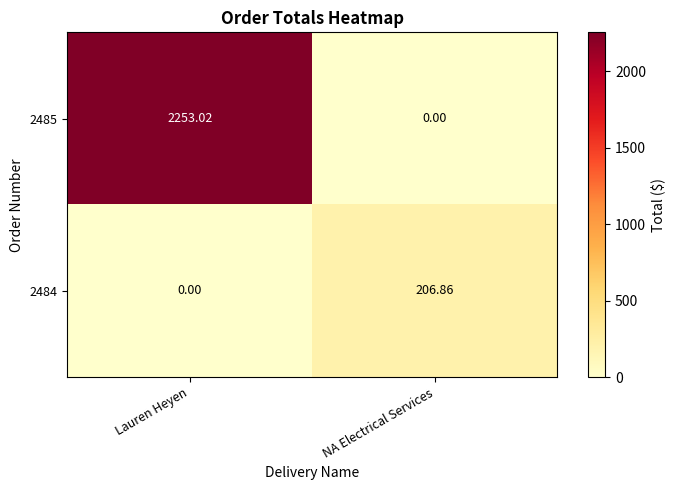

At which category is the sum across all series the highest?

Lauren Heyen